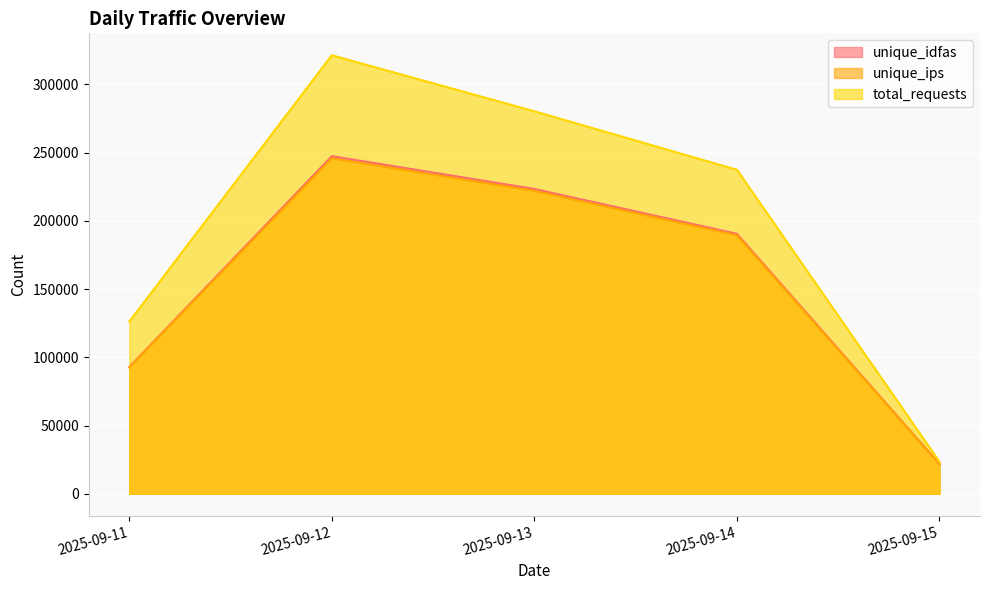

Where does the total_requests series first go above 237432?

2025-09-12